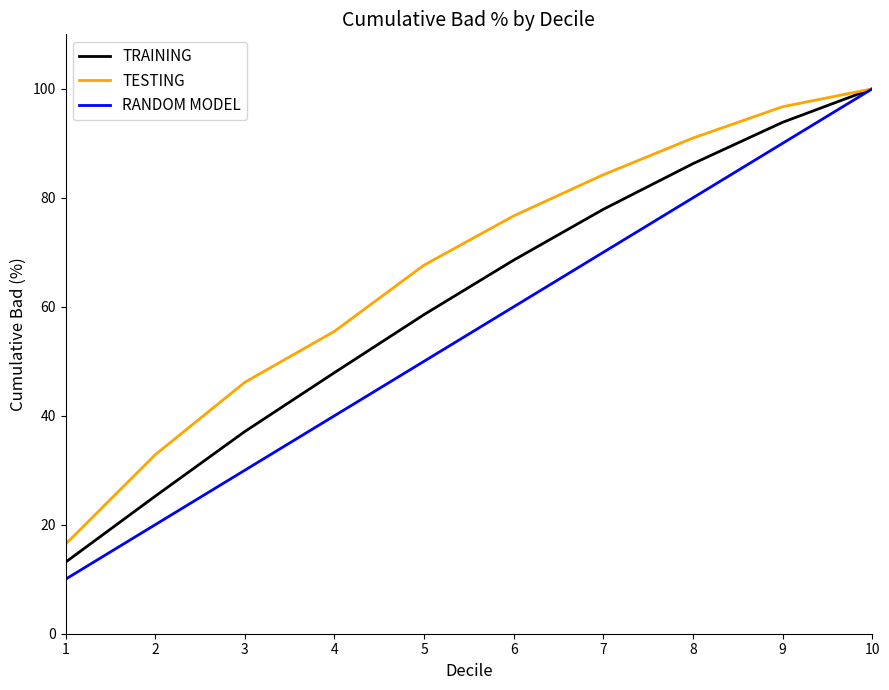

Where does the TESTING series first go above 76?

6